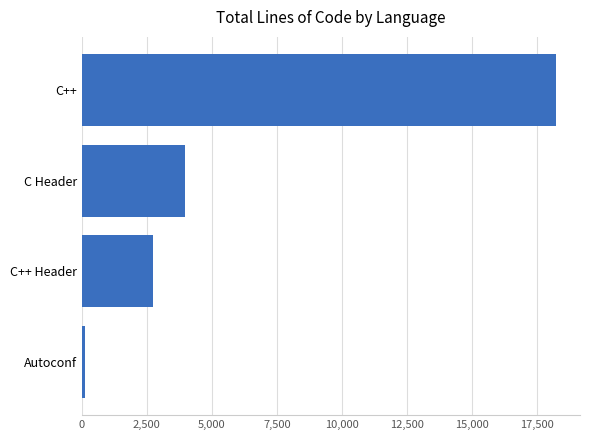

Is it true that the value at C++ Header is 1501?

False